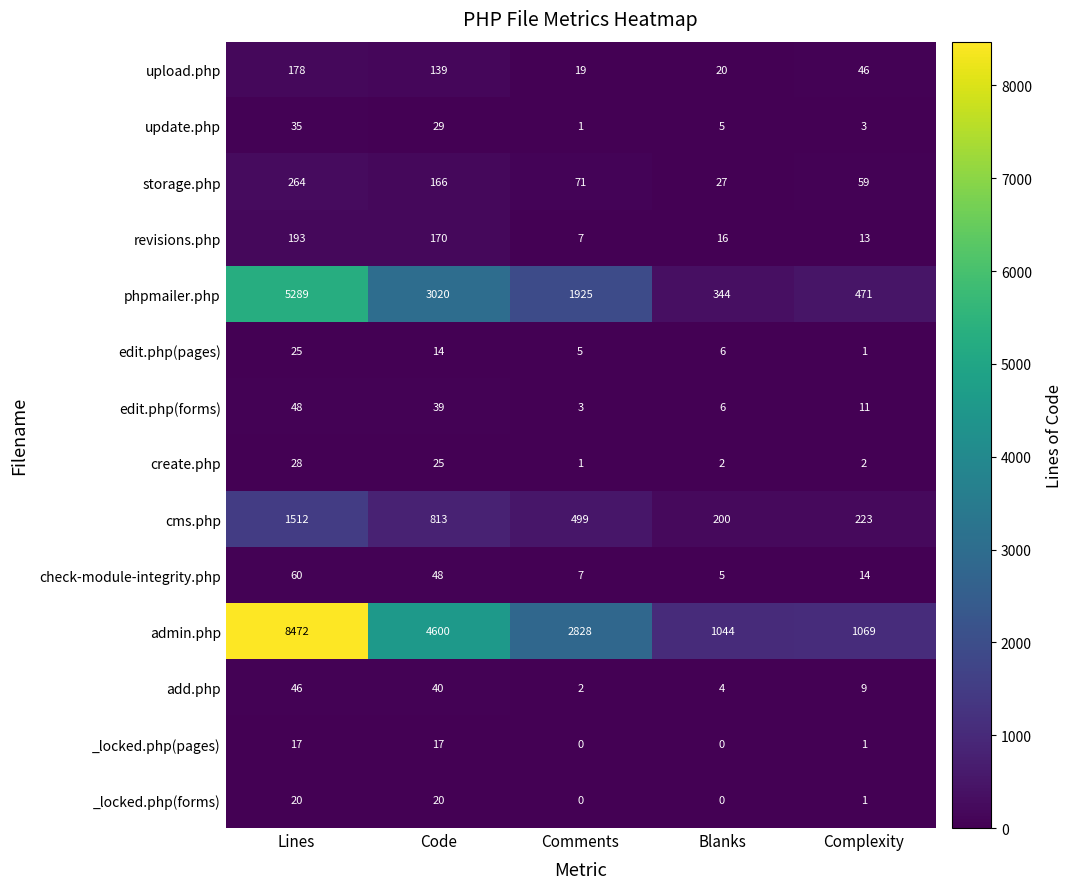

At which category is the sum across all series the highest?

Lines